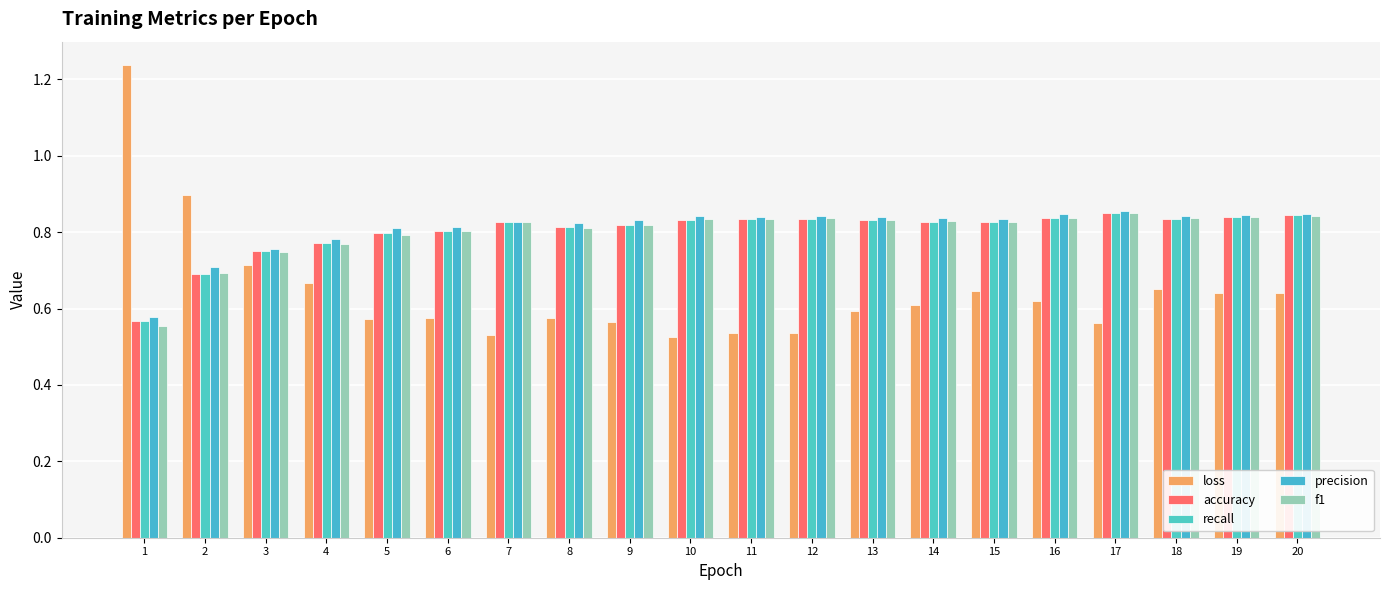

Which series has the largest range (max minus min)?

loss